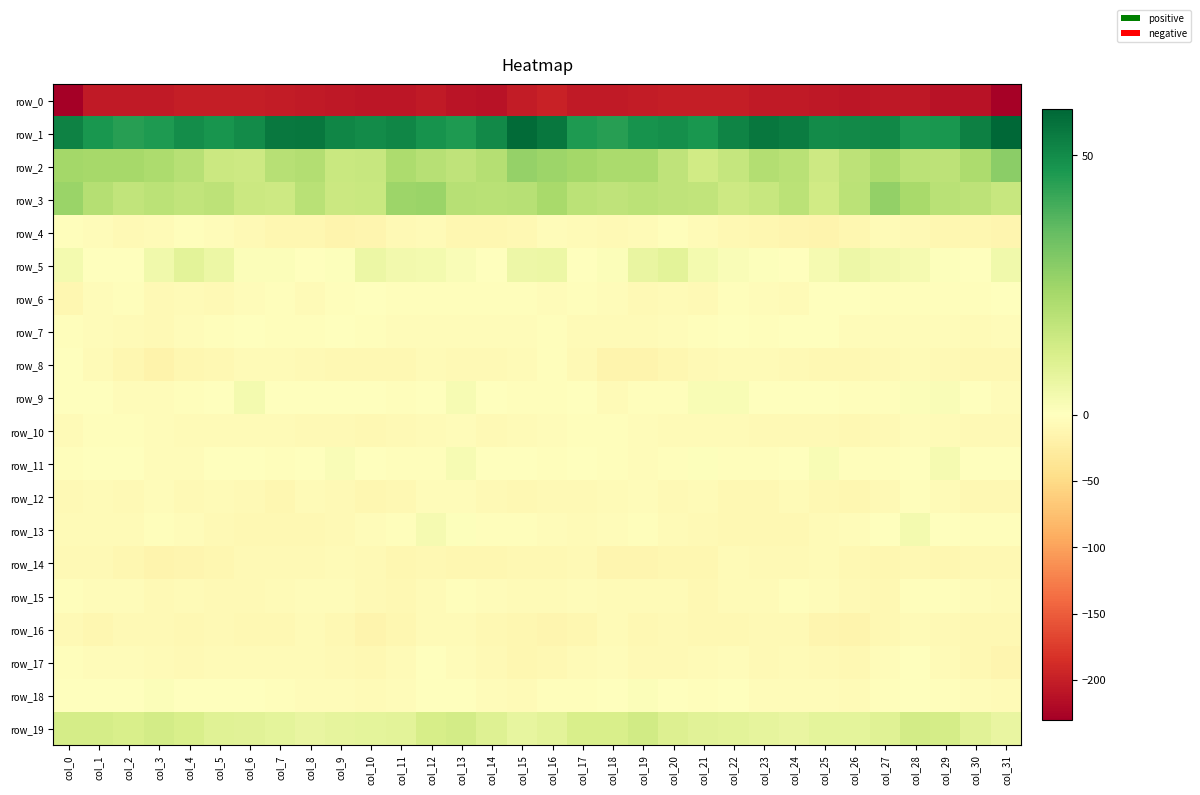

Which series has the widest spread of values?

row_0